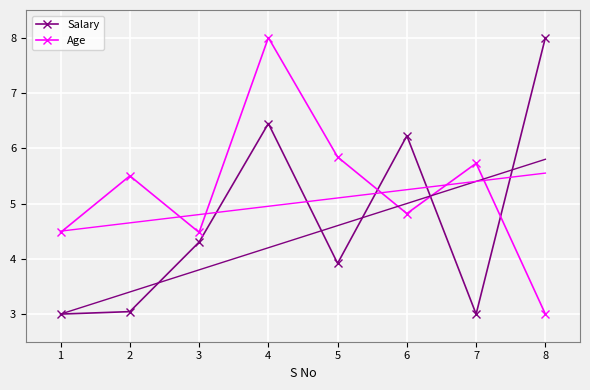

After their last crossing, which series has the higher values: Salary or Age?

Salary